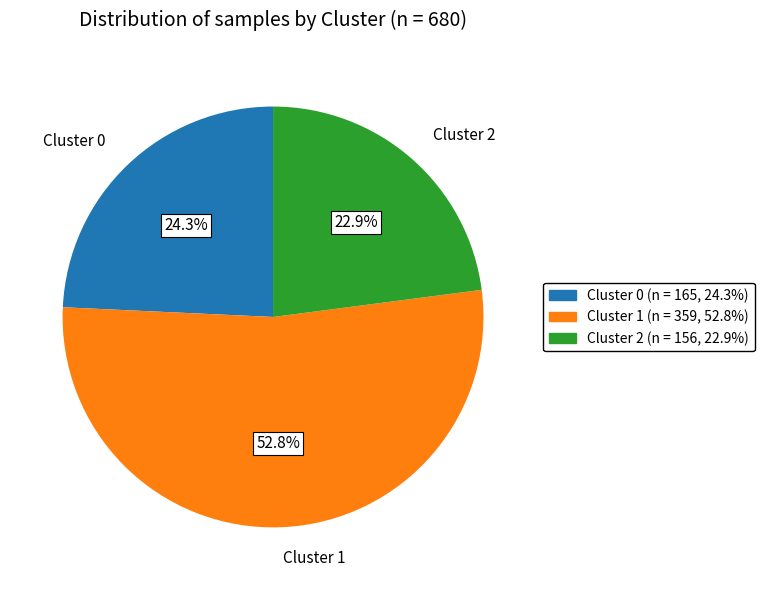

What percentage is NOT represented by Cluster 2?

77.1%